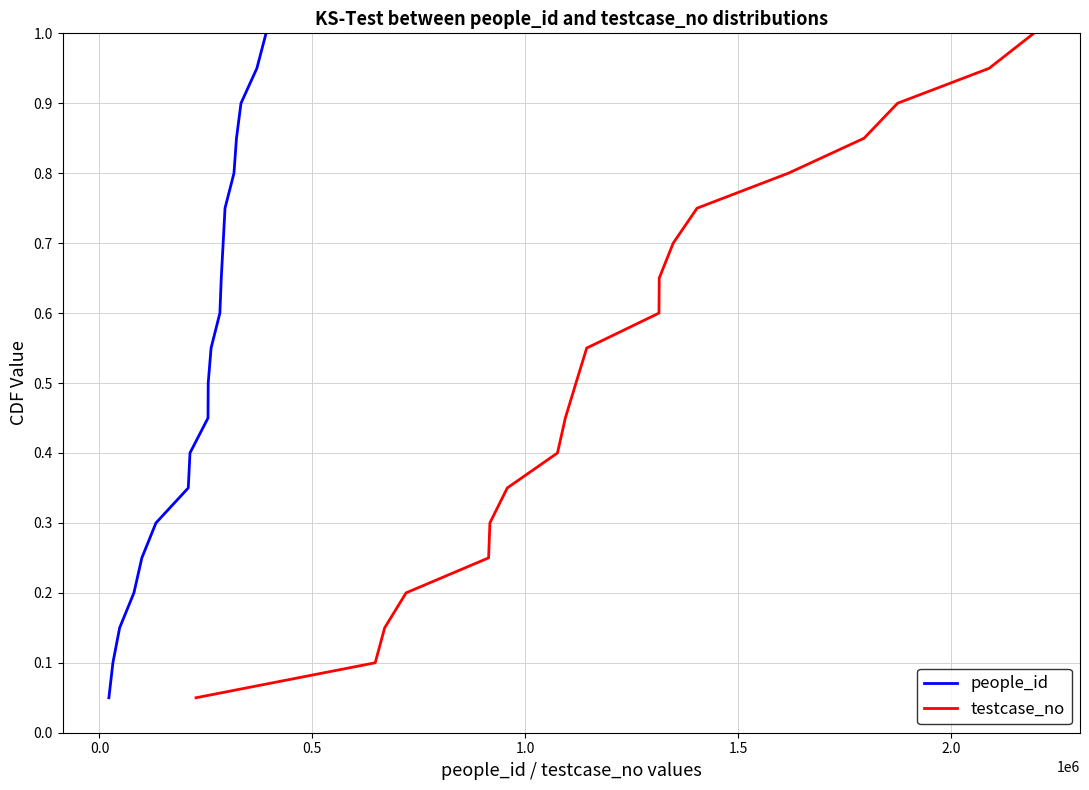

True or false: people_id and testcase_no cross at least once.

False